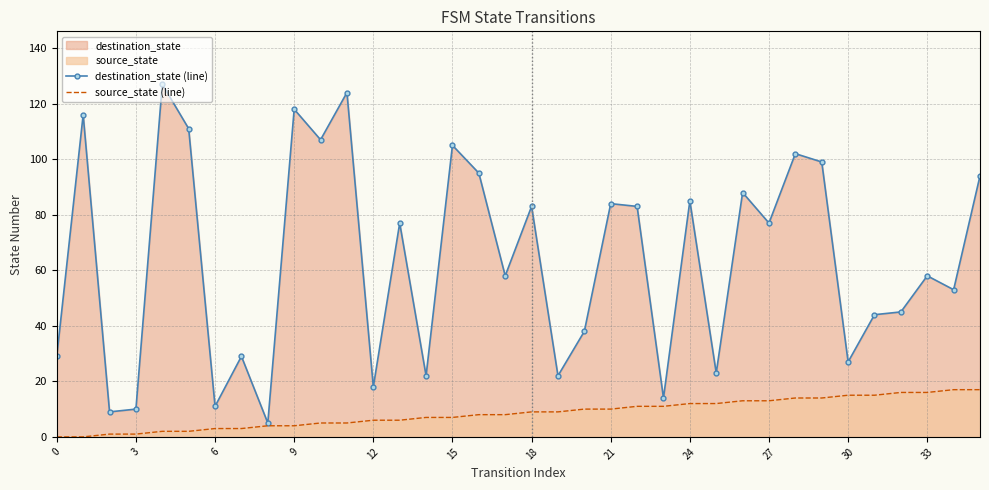

What is the maximum value for destination_state (line)?

127